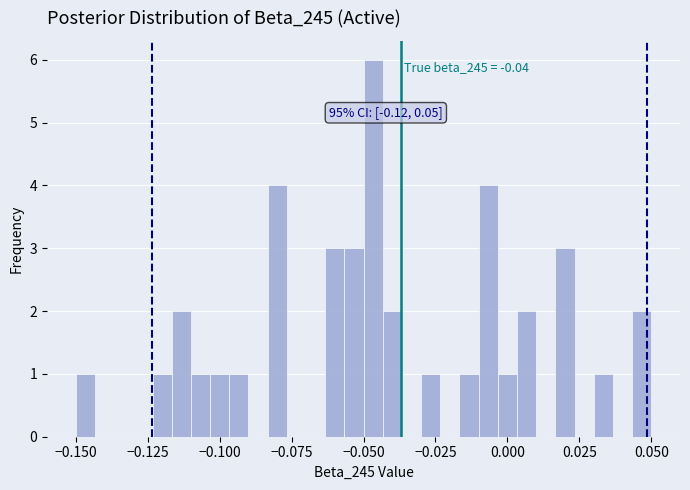

Read against the x-axis, roughly where is the centre of the tallest bar?

-0.045